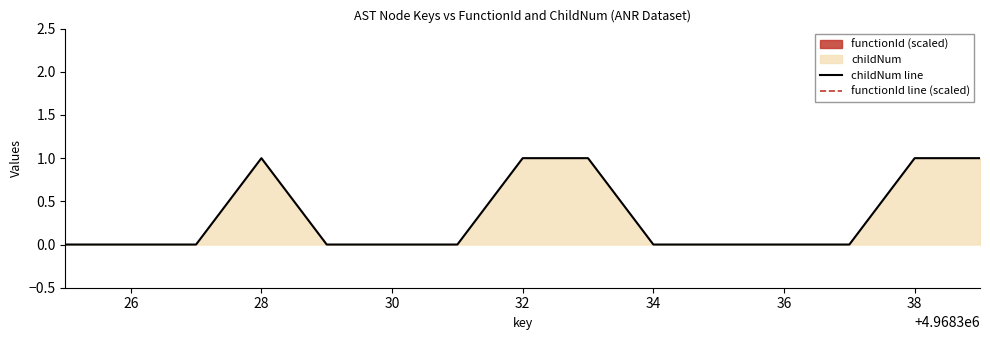

Is it true that childNum line equals 0 at 36?

True